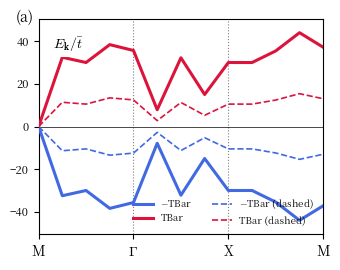

What is the maximum value for TBar?

44.0